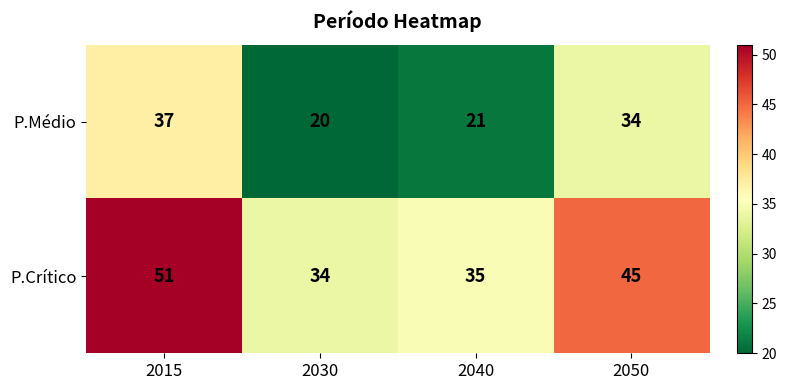

How many distinct data groups are displayed?

2